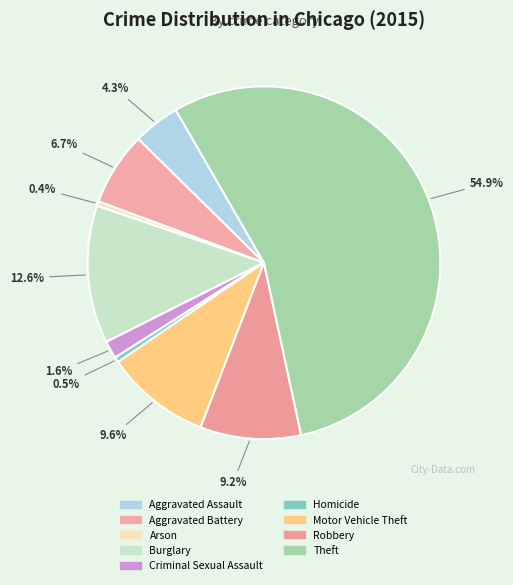

How many slices are in this pie chart?

9